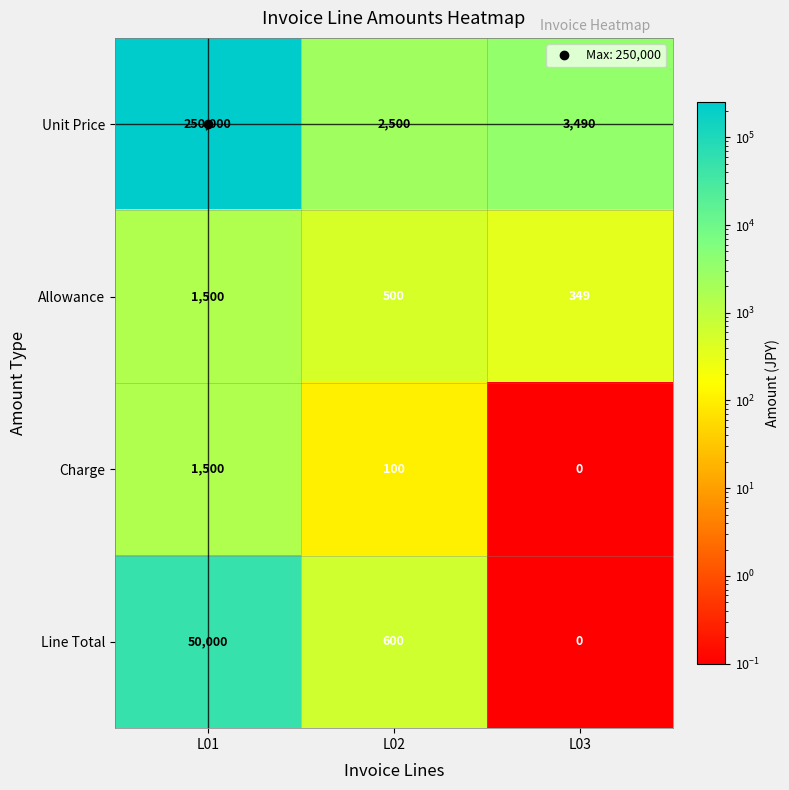

Between L01 and L03, which series saw the biggest shift?

Unit Price